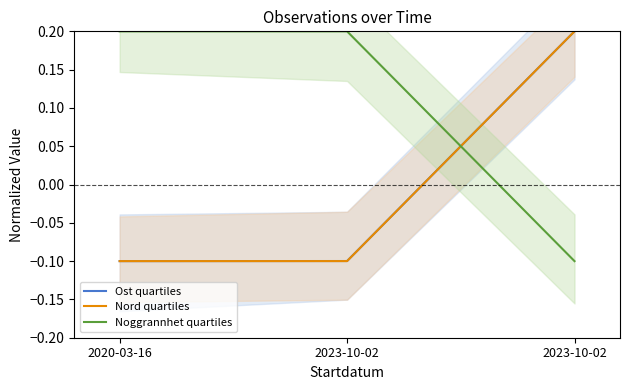

How many data points in Ost quartiles are less than 0?

2